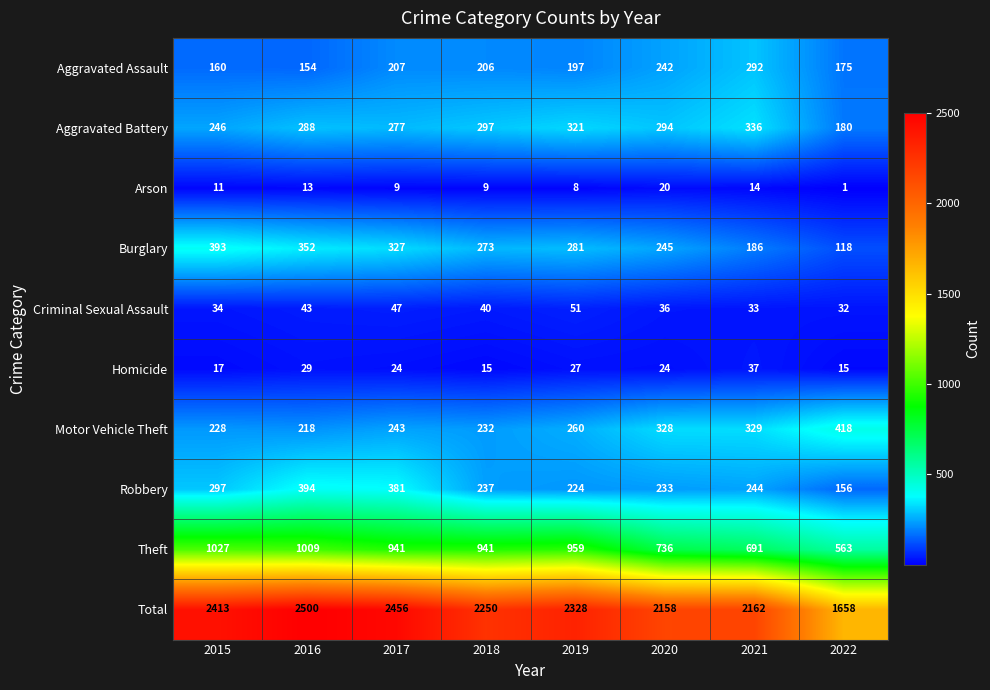

Rank the series at 2015 from highest to lowest value.

Total, Theft, Burglary, Robbery, Aggravated Battery, Motor Vehicle Theft, Aggravated Assault, Criminal Sexual Assault, Homicide, Arson